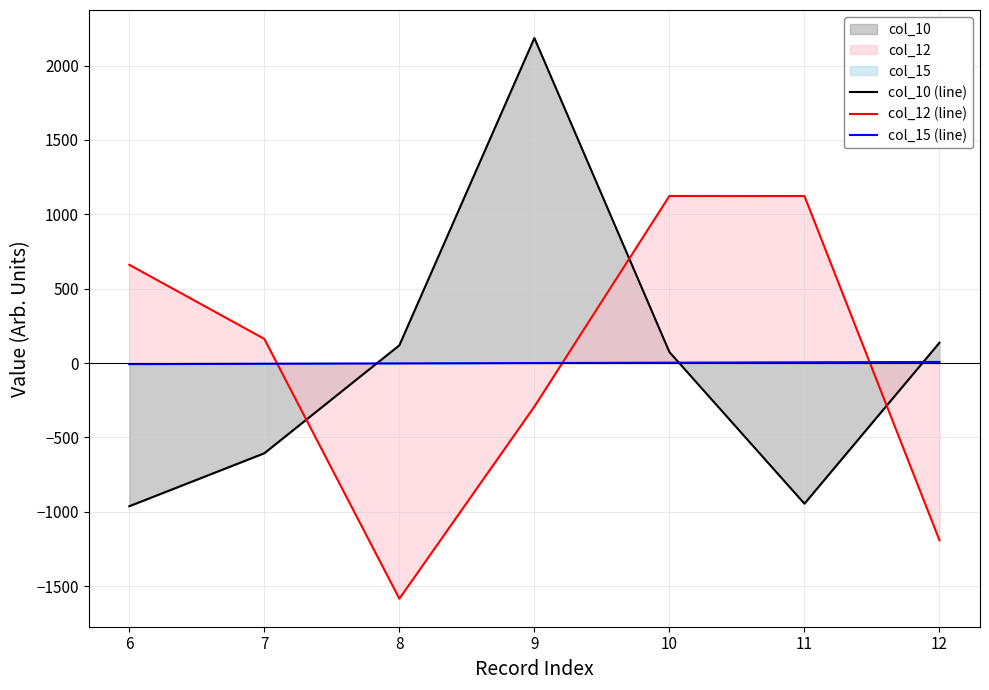

How many distinct data groups are displayed?

3